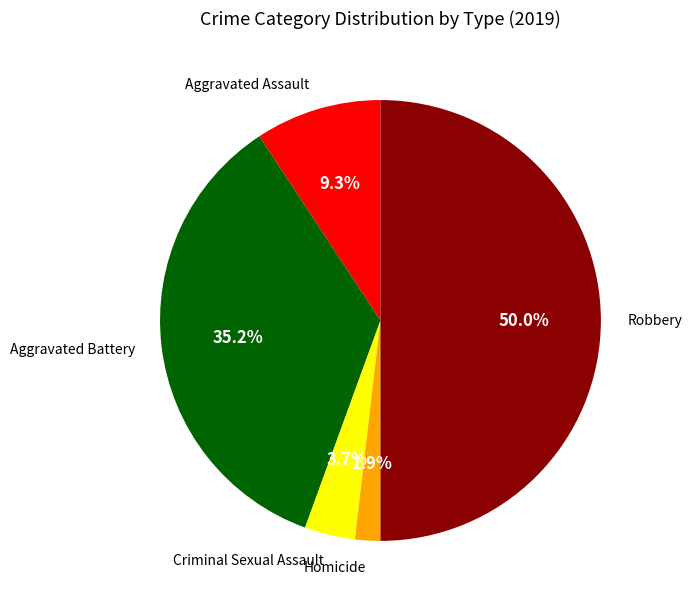

To the nearest percent, what is the average slice percentage?

20%